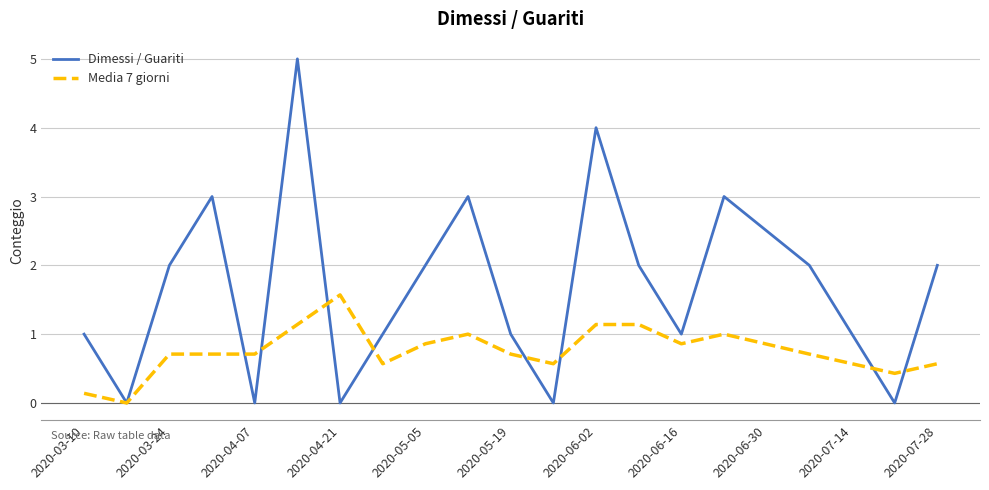

How many categories are shown in the chart?

20